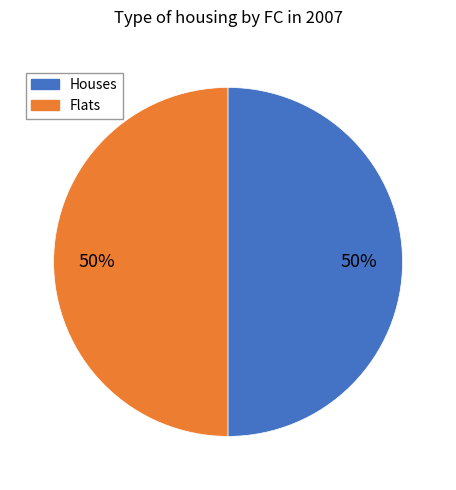

How many segments does this pie chart have?

2